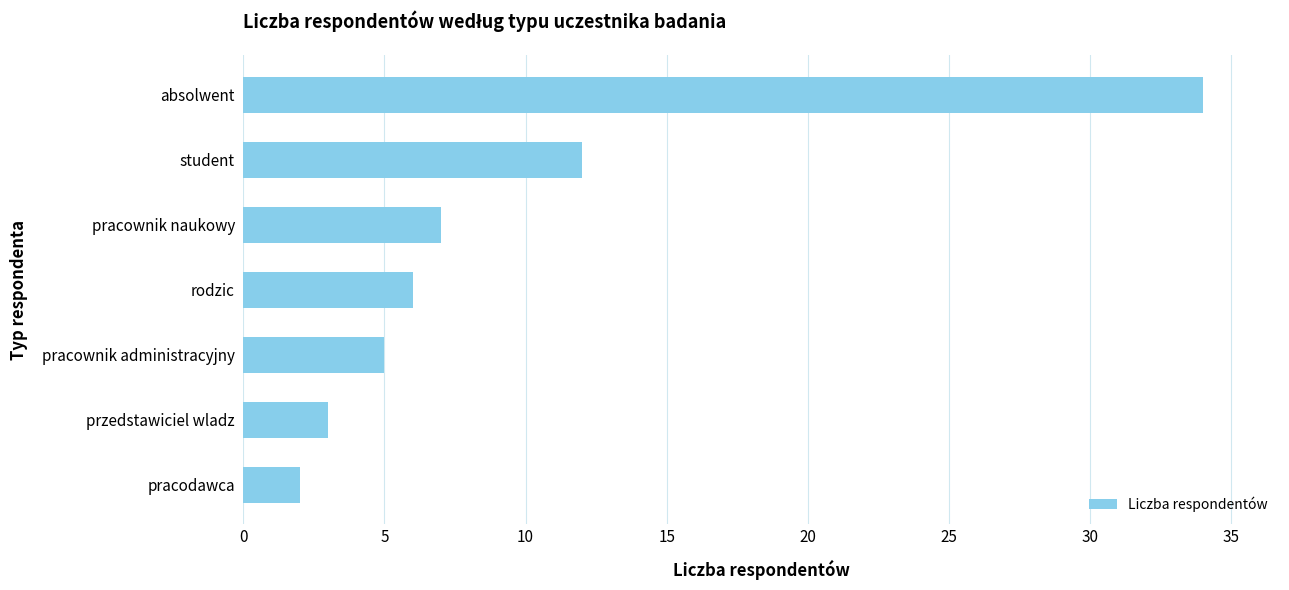

How many values are below 6?

3